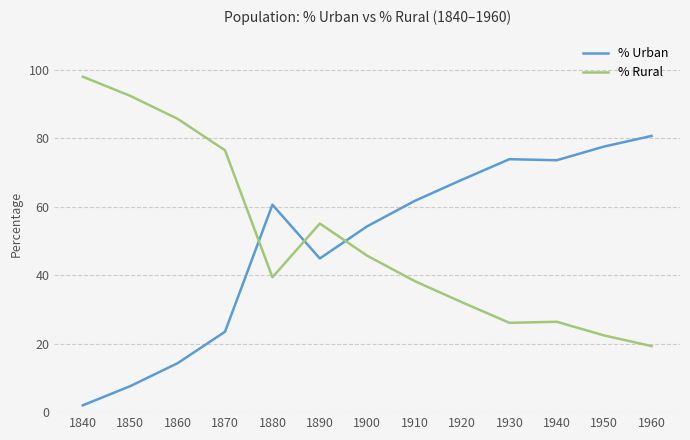

How many lines are shown in the chart?

2